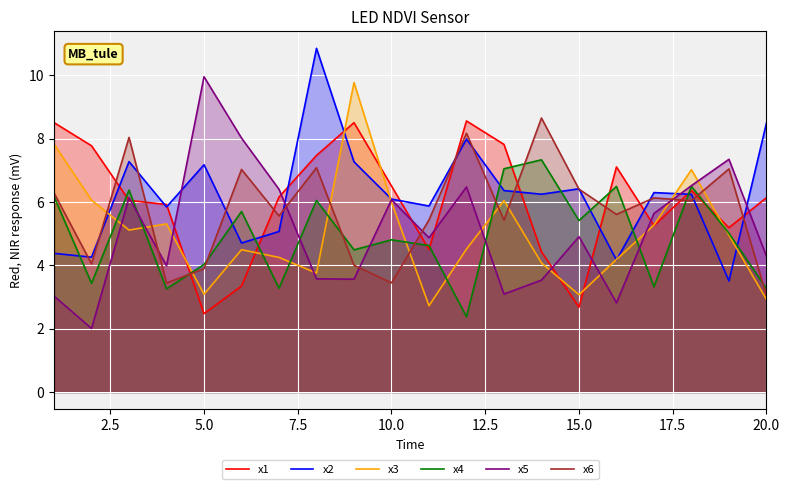

The value of x4 at 10.0 is 4.8. True or false?

True